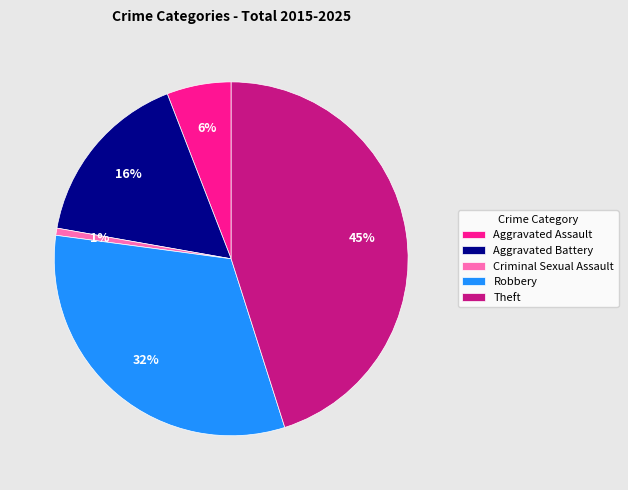

Combined, do Criminal Sexual Assault and Aggravated Assault account for over 50%?

No